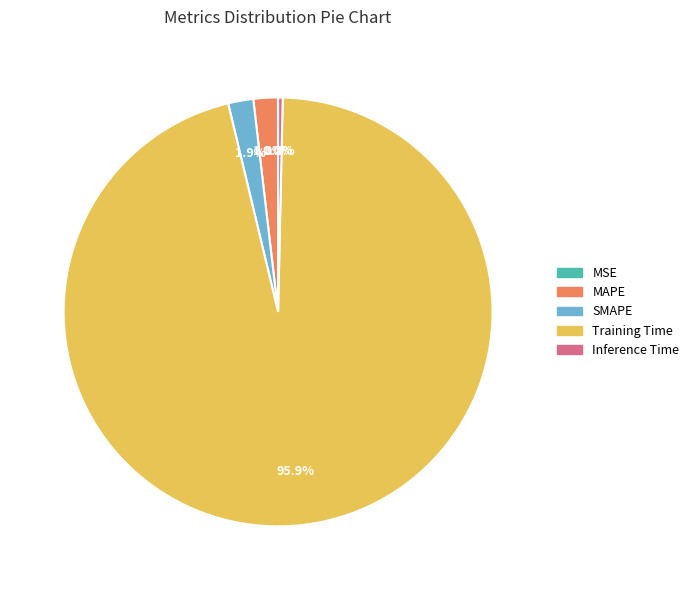

What is the largest slice in the pie chart?

Training Time